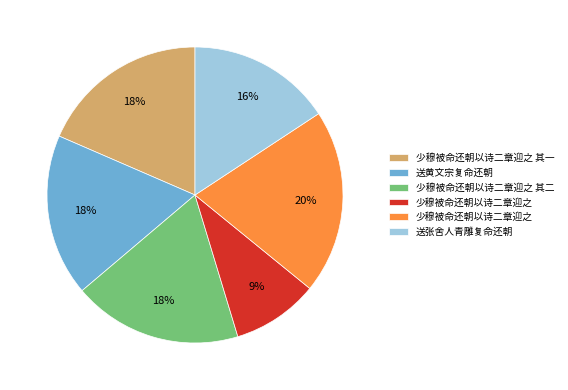

To the nearest percent, what is the difference between the largest and smallest slice percentages?

11%